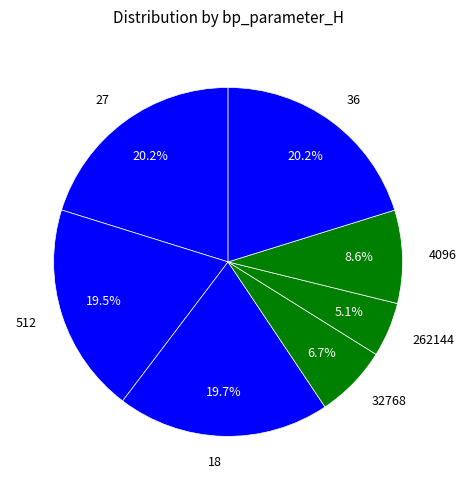

What is the ratio of the value at 36 to the value at 32768?

3.0